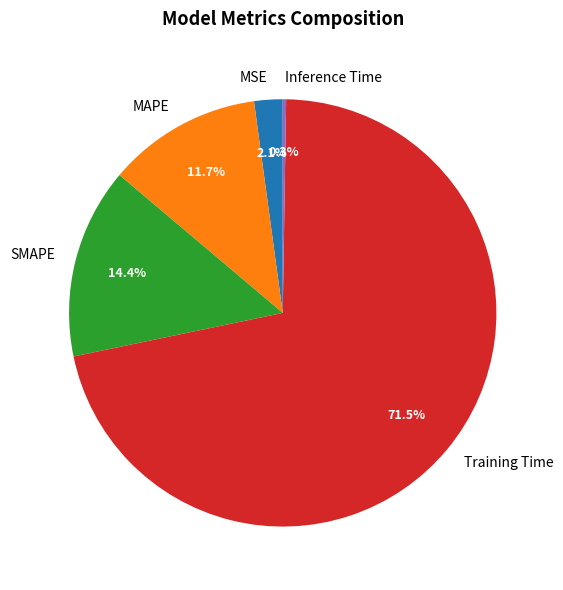

Is the sum of MAPE and Training Time greater than half?

Yes